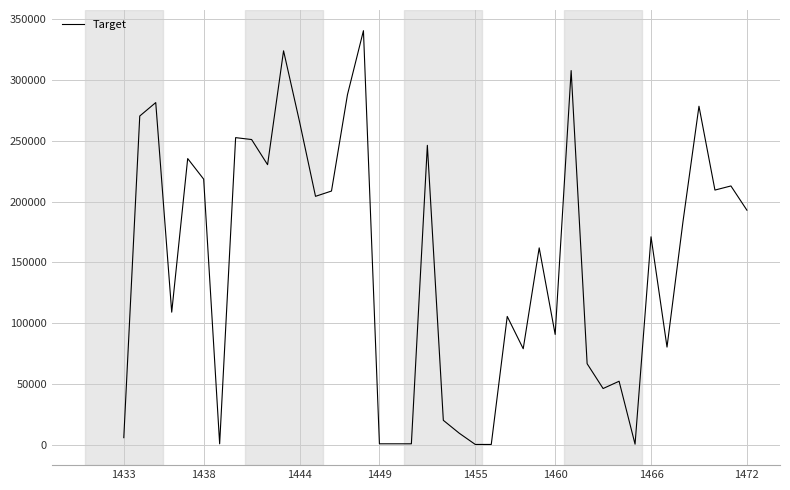

True or false: there are more than 2 points higher than both neighbors.

True